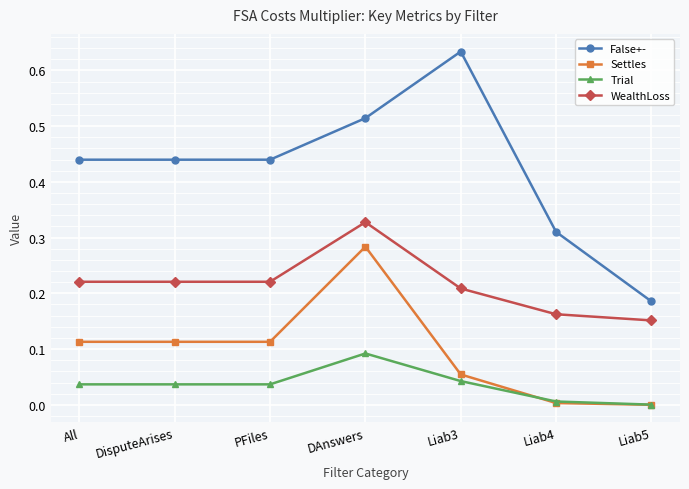

At DisputeArises, list the series in order from largest to smallest.

False+-, WealthLoss, Settles, Trial